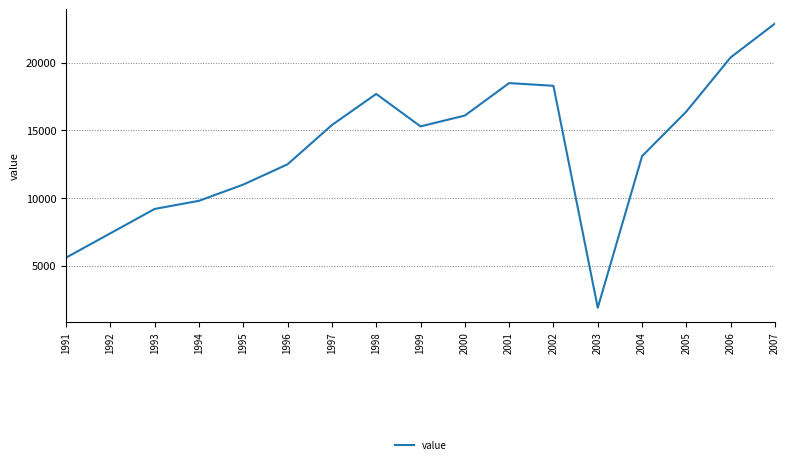

What is the change in value from 1993 to 2000?

+6900